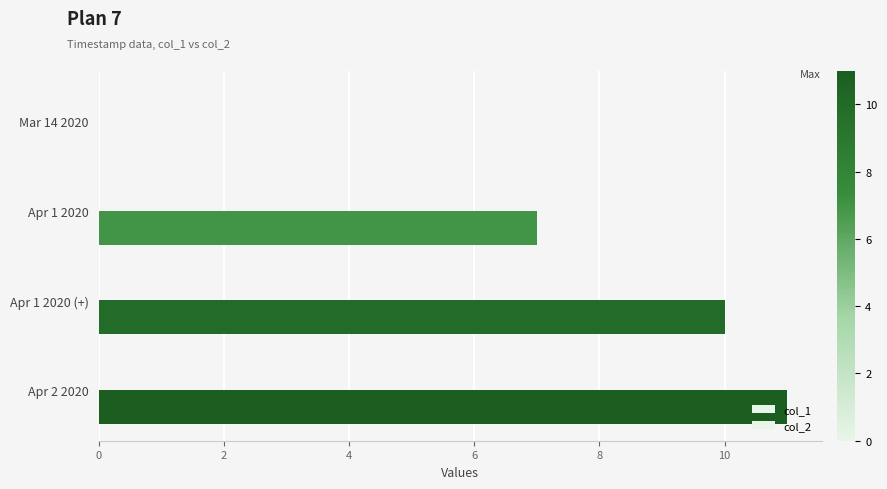

Count the number of data series in this chart.

1